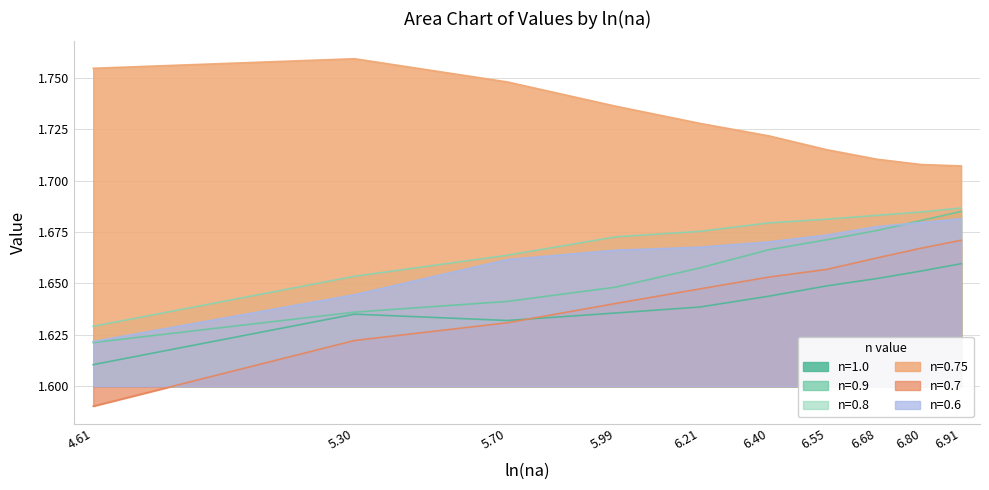

Is it true that n=1.0 equals 0.6 at 5.70?

False